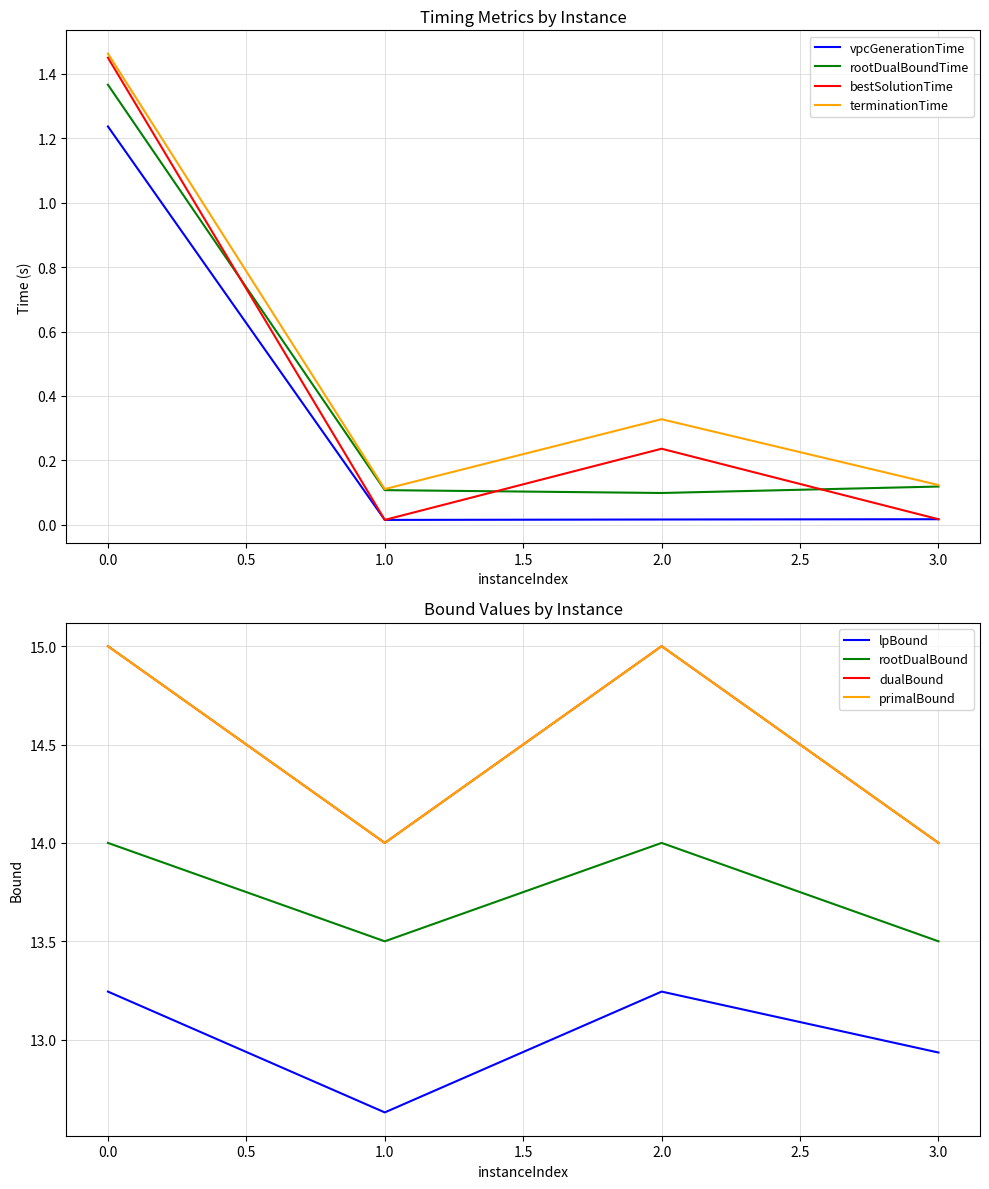

Is it true that rootDualBoundTime equals 0.2 at 3.0?

False